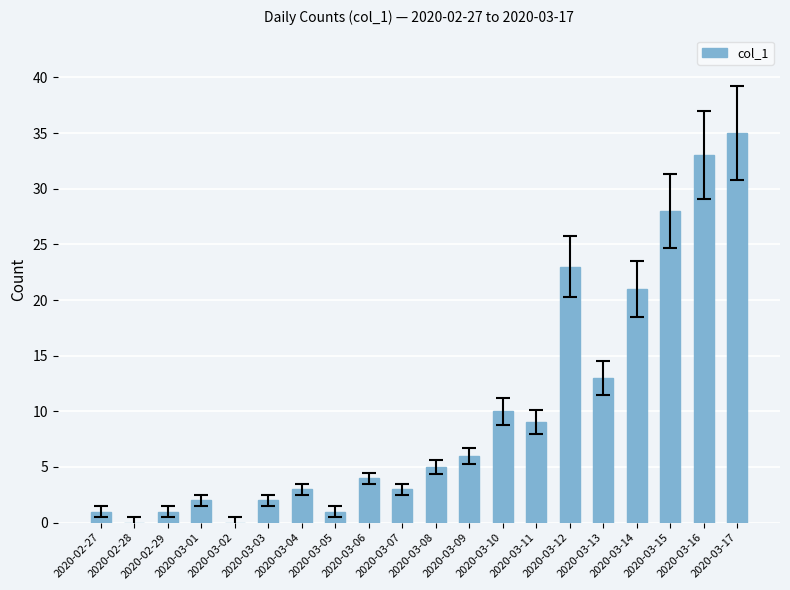

What is the maximum value shown in the chart?

35